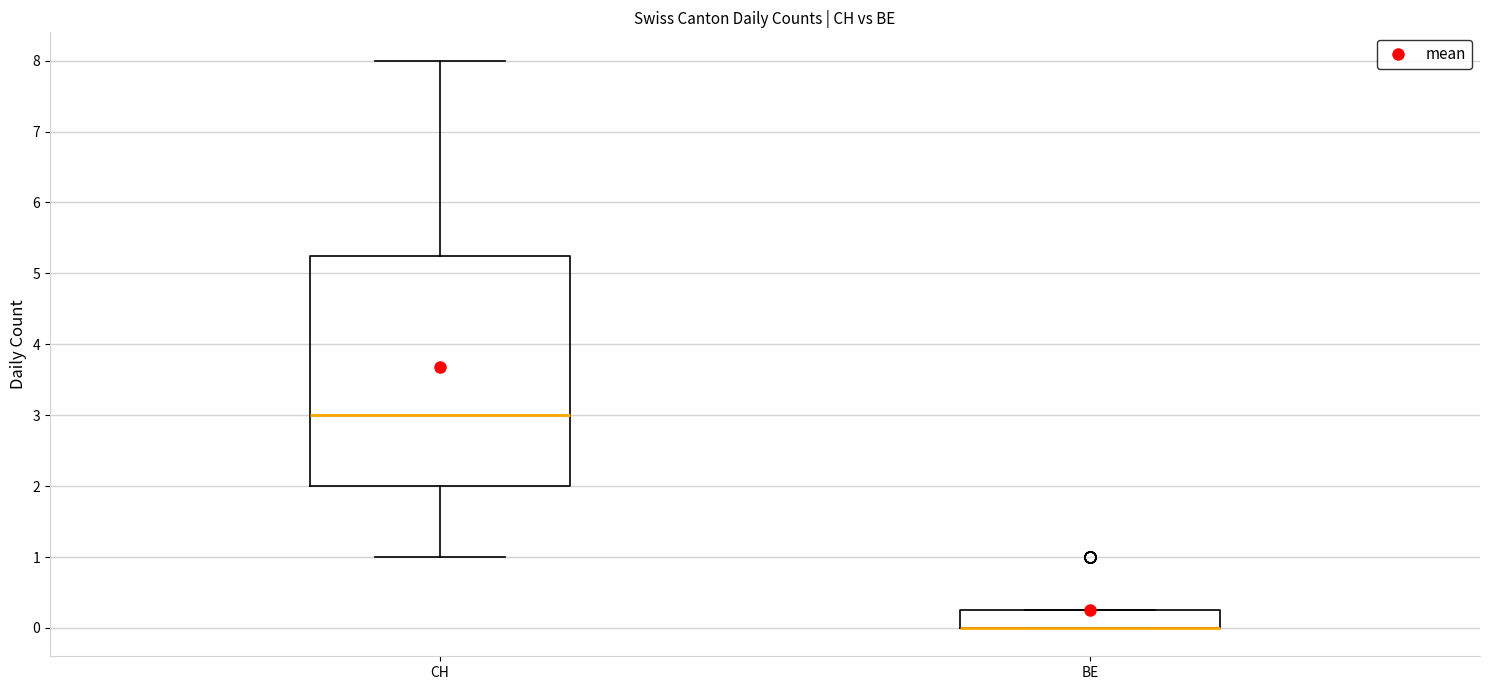

Where is the upper edge of the box for BE on the y-axis? The values are not printed on the chart, so give them approximately, as read against the axis.

0.3